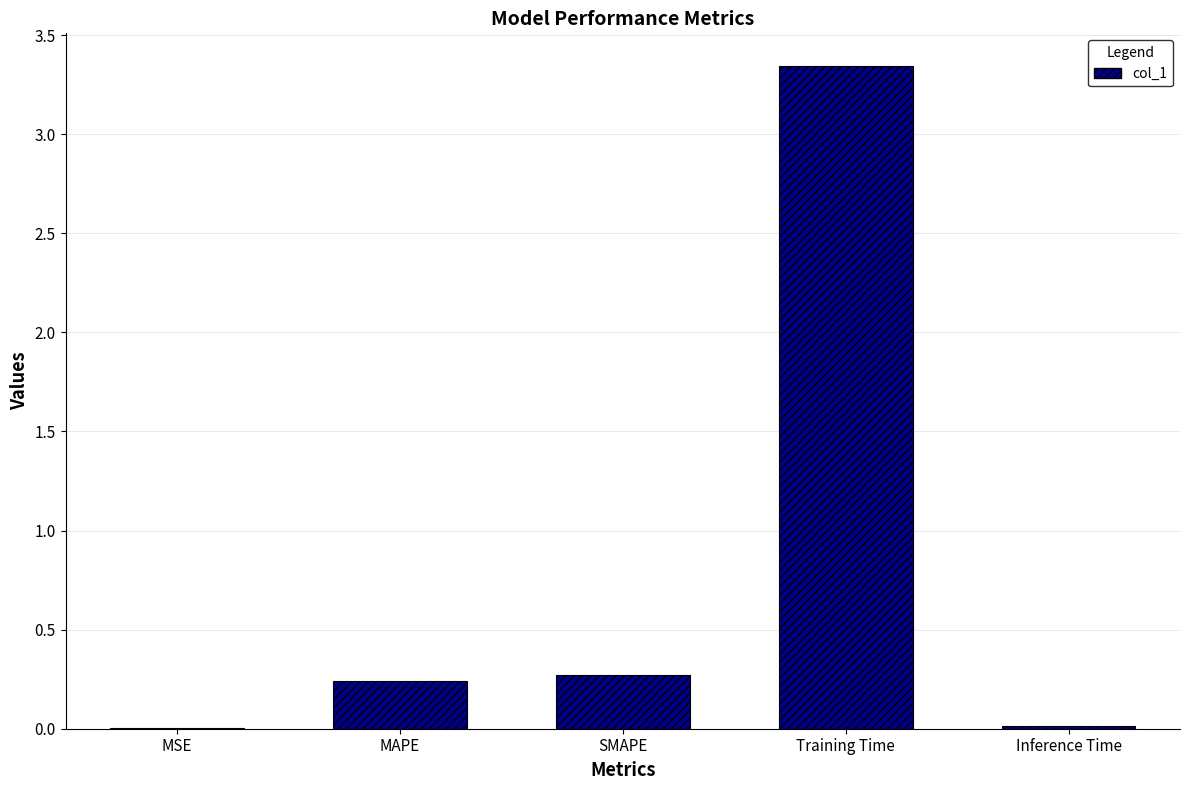

At which category does the chart reach its peak across all series?

Training Time